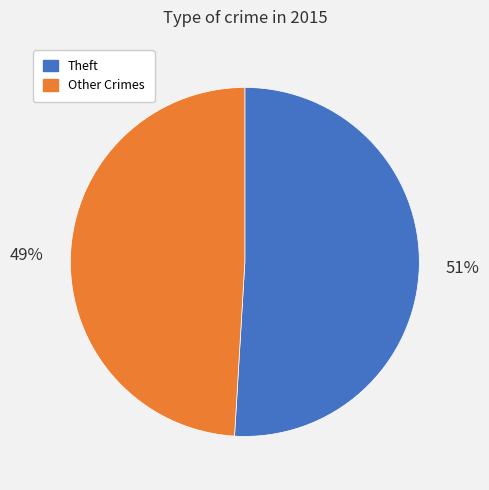

How many segments does this pie chart have?

2